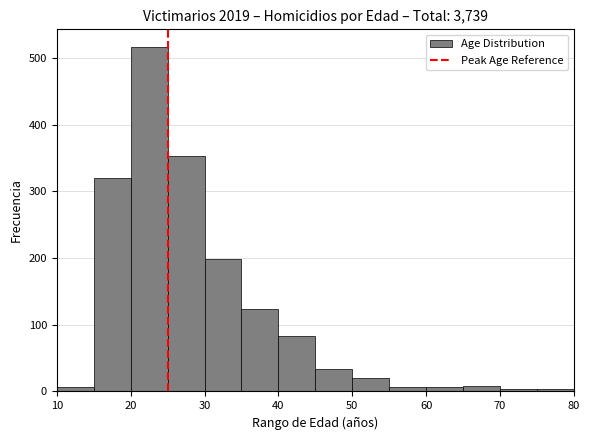

What is the height of the bar covering 35 to 40 on the x-axis? The values are not printed on the chart, so give them approximately, as read against the axis.

120